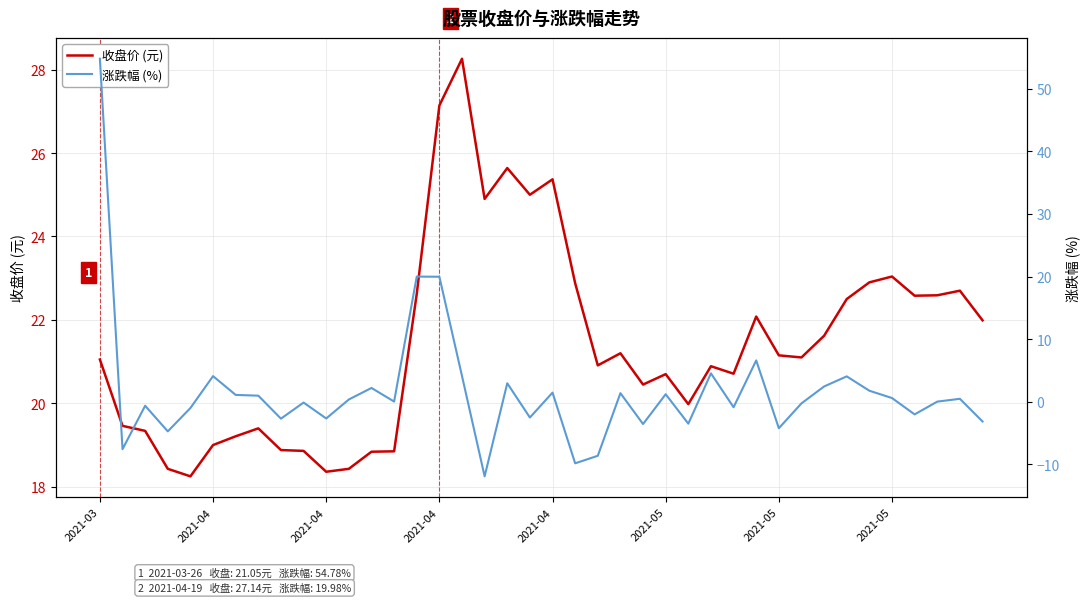

Where do 收盘价 (元) and 涨跌幅 (%) first cross each other?

2021-03 and 2021-04